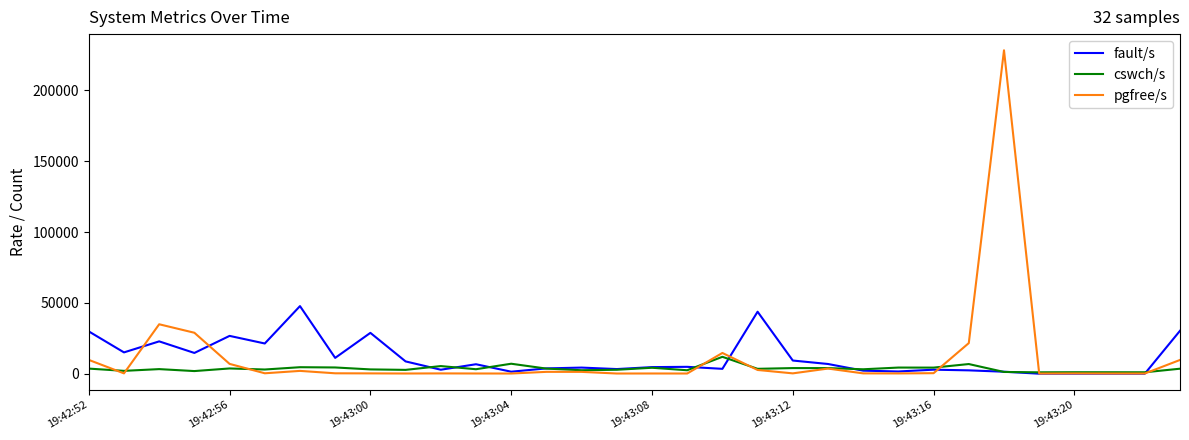

Does the chart display data point markers on the line(s)?

No